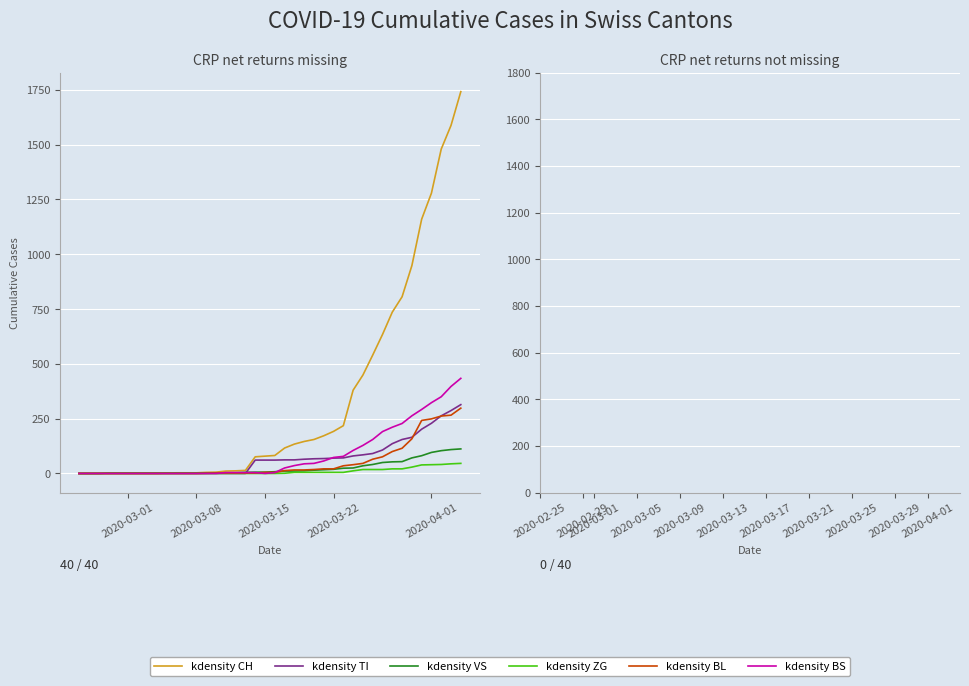

Which series has the largest total across all categories?

kdensity CH